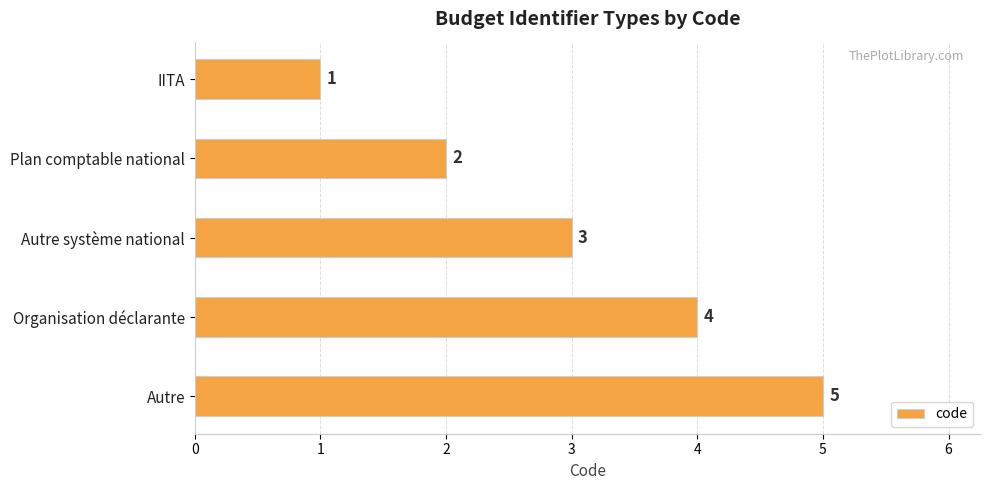

What is the sum of the values at Autre système national and Organisation déclarante?

7